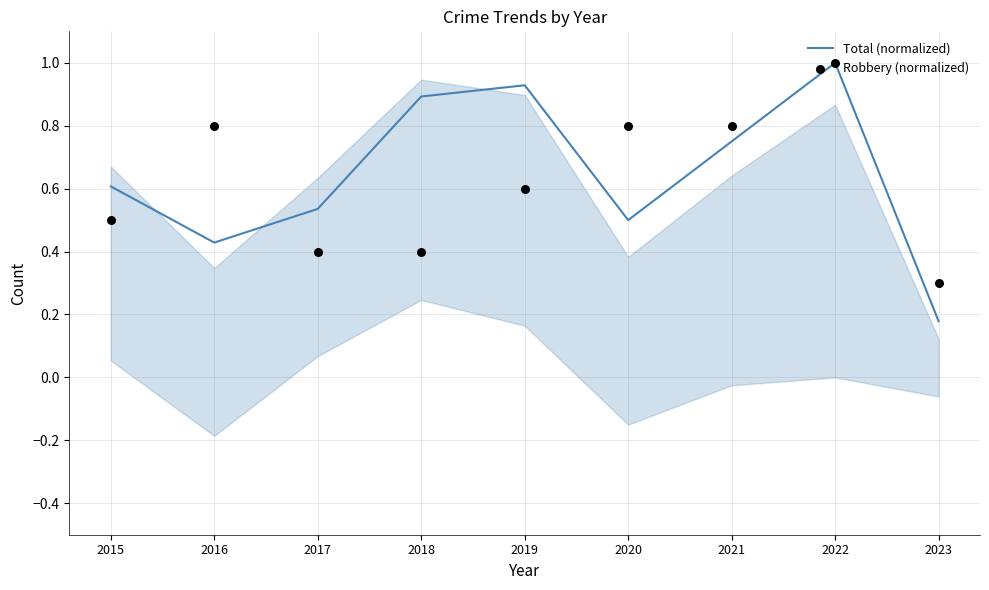

What are all the series names shown in the legend?

Total (normalized), Robbery (normalized)